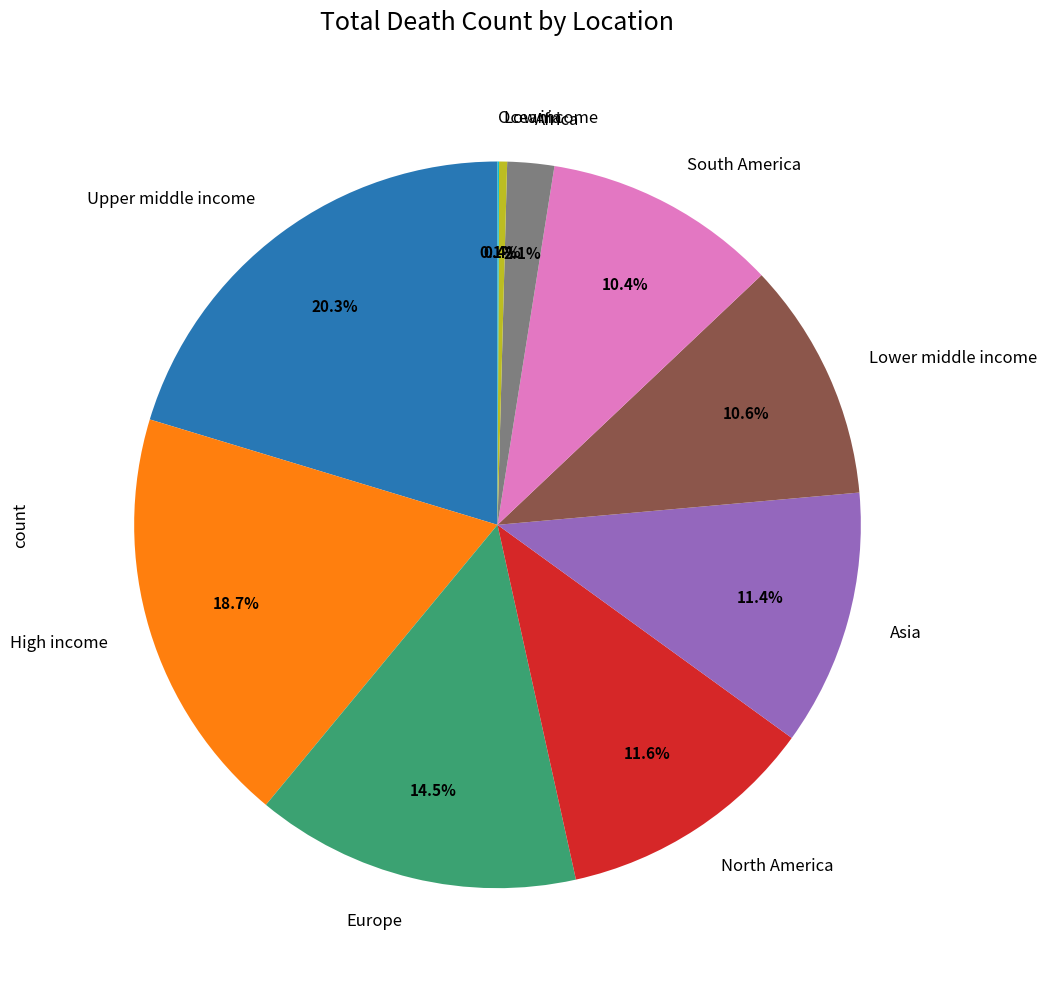

True or false: South America accounts for 1% of the total.

False